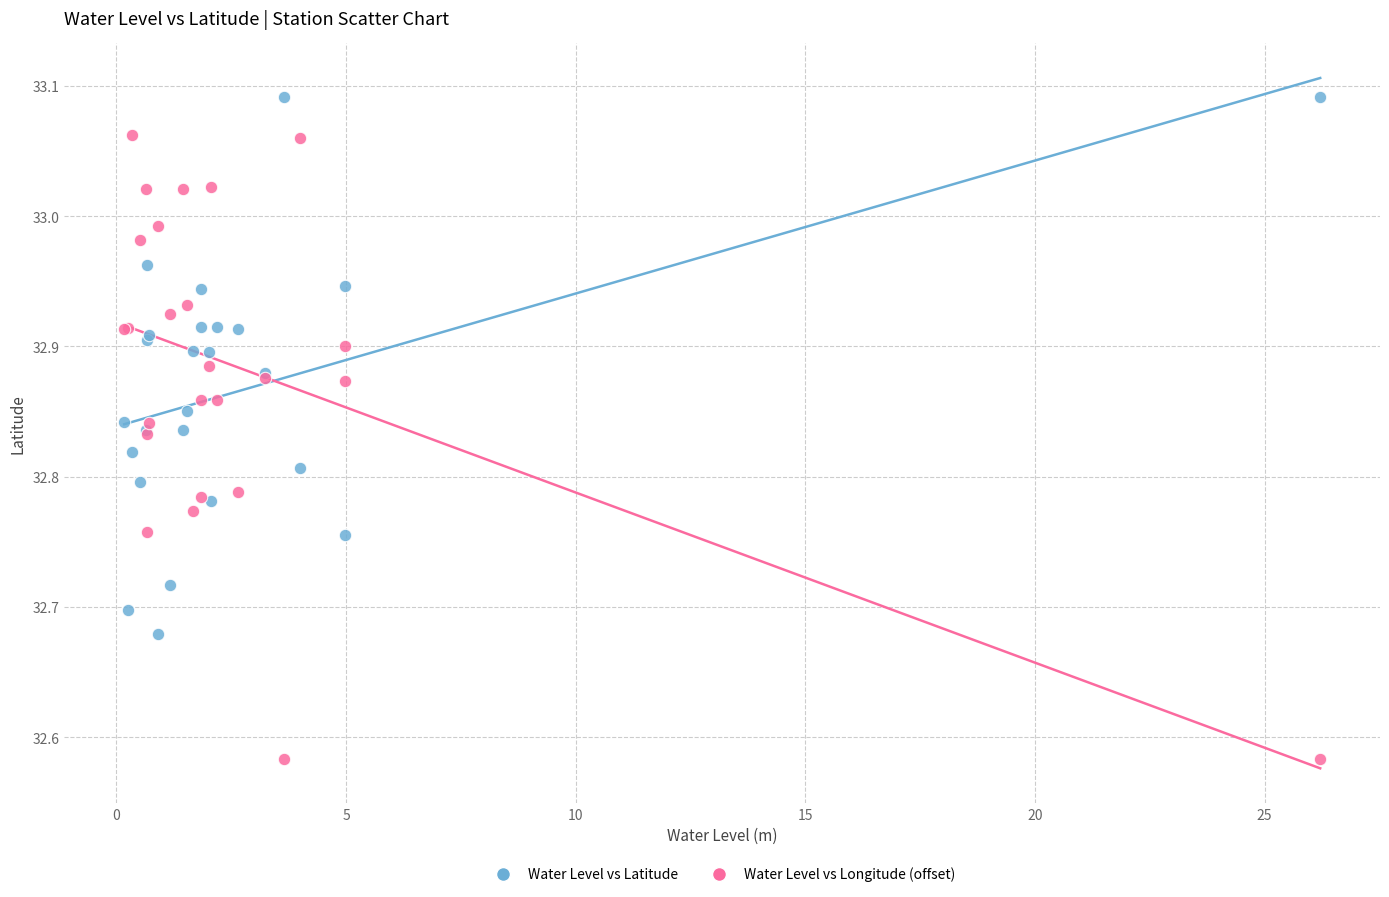

Which series has the largest Y range (max minus min)?

Water Level vs Longitude (offset)